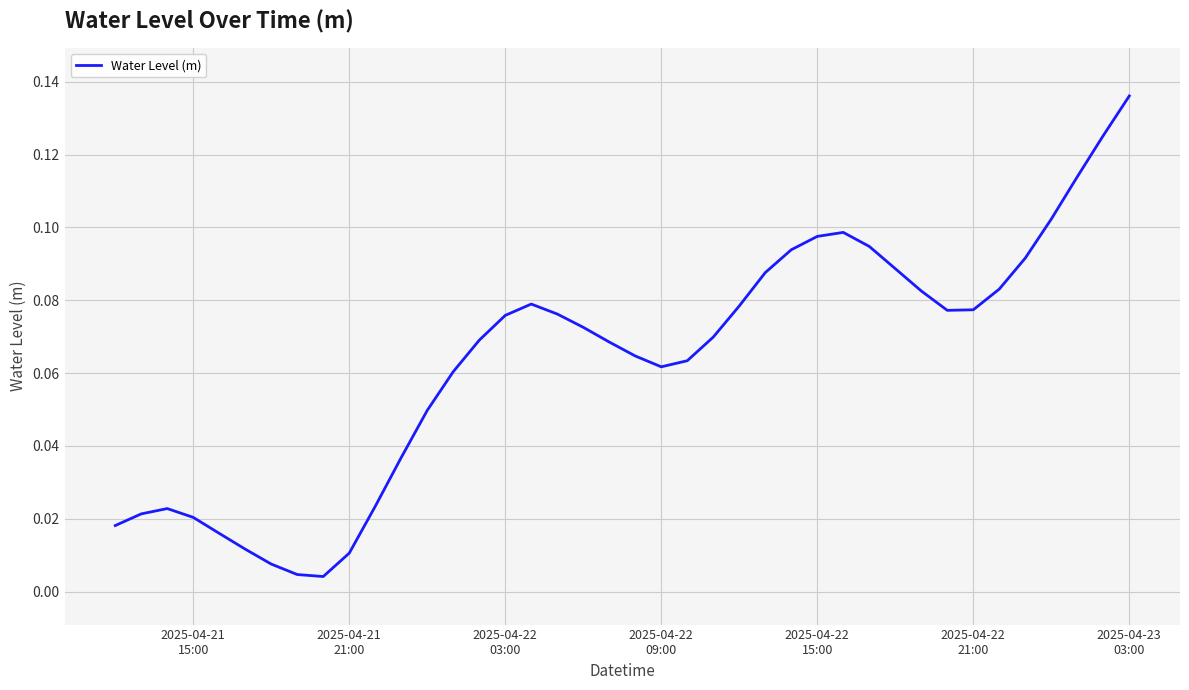

Does the chart display data point markers on the line(s)?

No